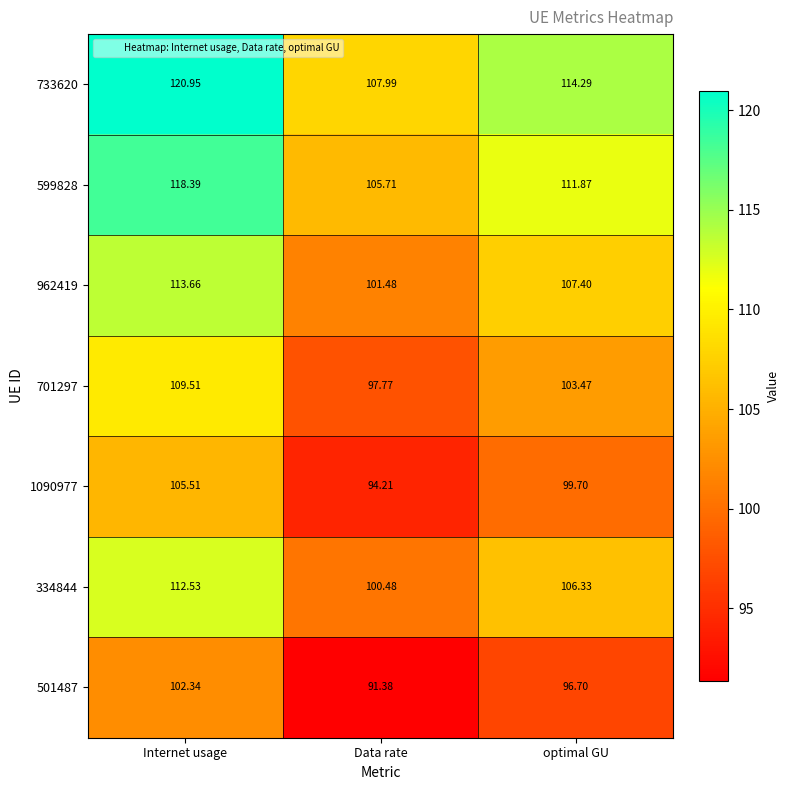

List the labels in order of 733620 value, largest first.

Internet usage, optimal GU, Data rate